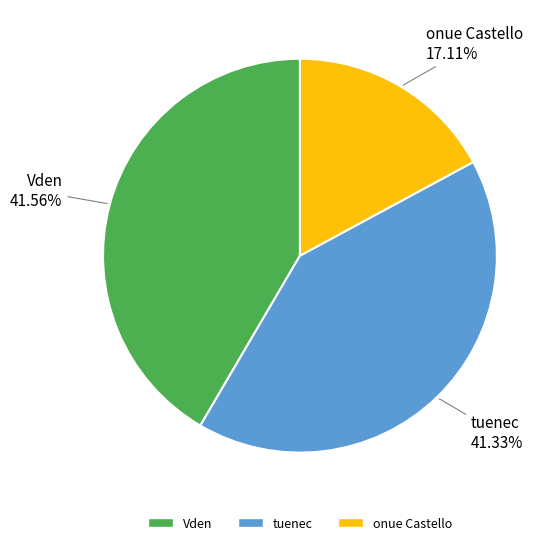

To the nearest percent, what percentage of the pie is tuenec?

41%